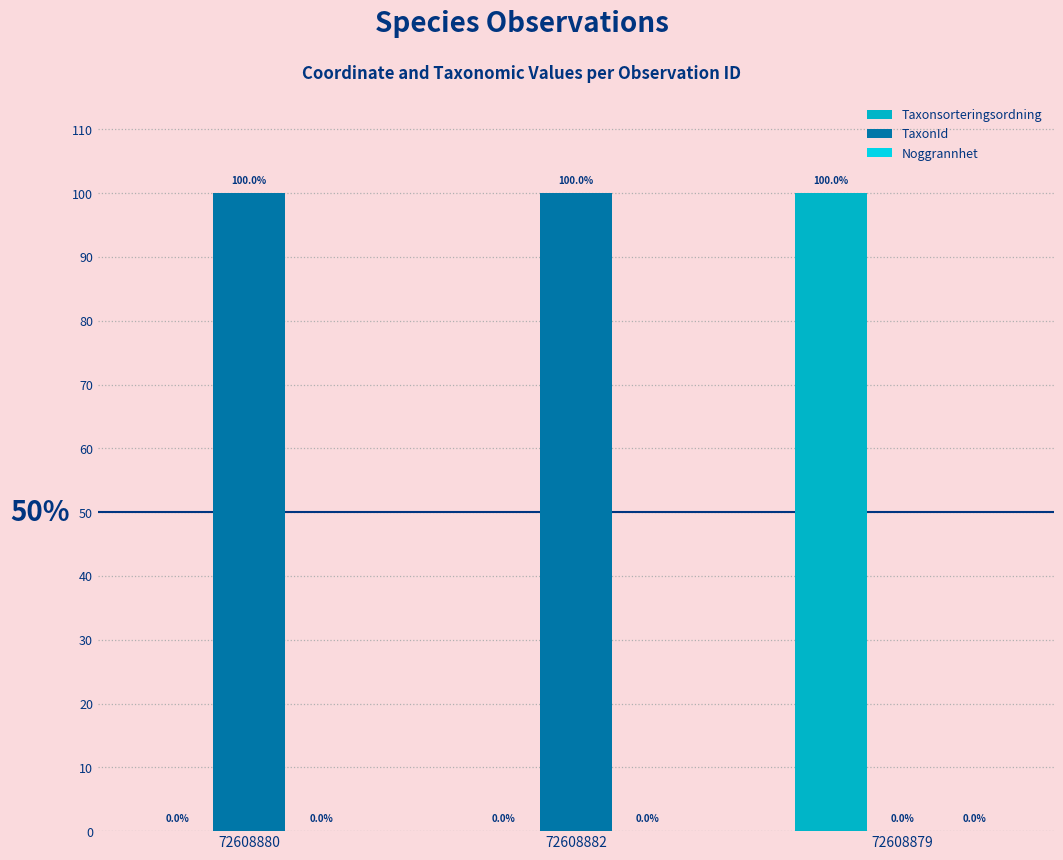

What is the highest value of the Taxonsorteringsordning series?

100